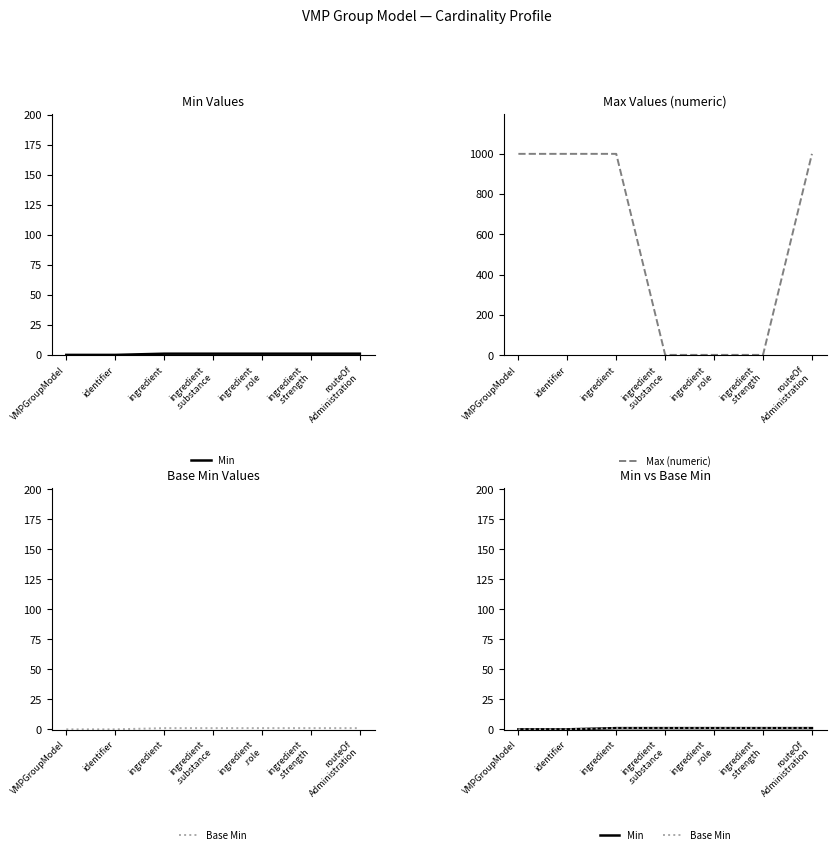

True or false: Min has more than 2 points higher than both neighbors.

False